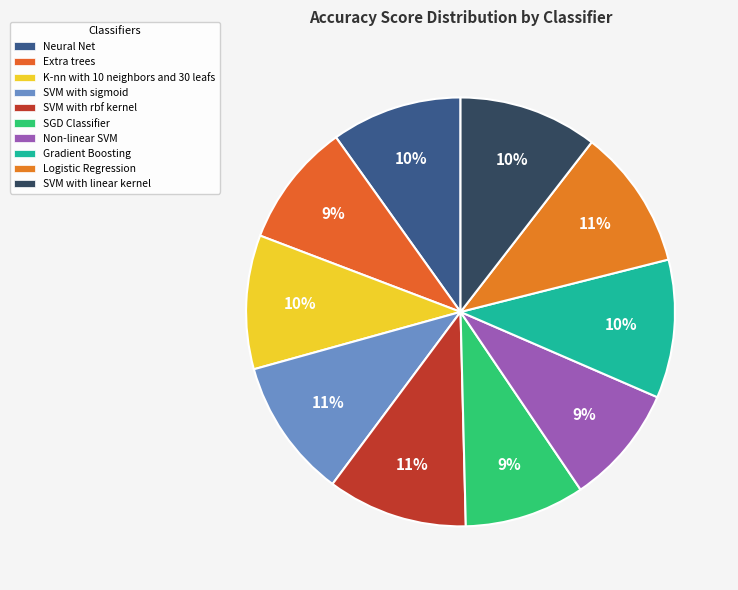

What percentage is the Logistic Regression slice, to the nearest percent?

11%